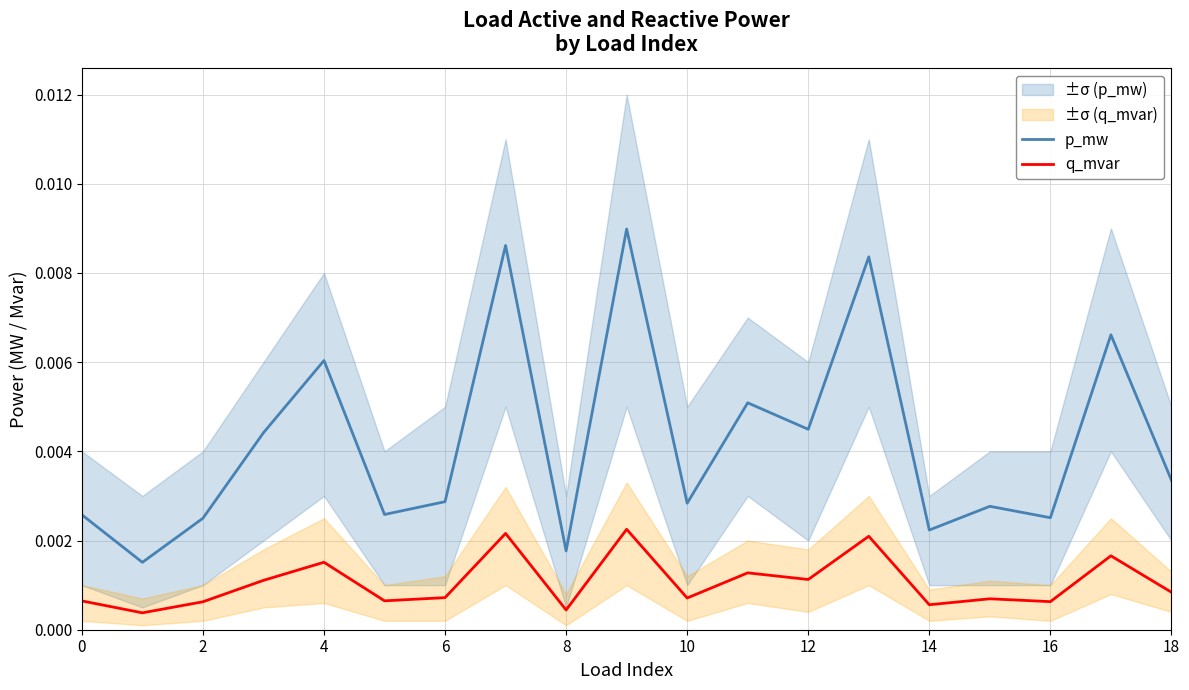

Which has a higher value, 17 or 18?

17